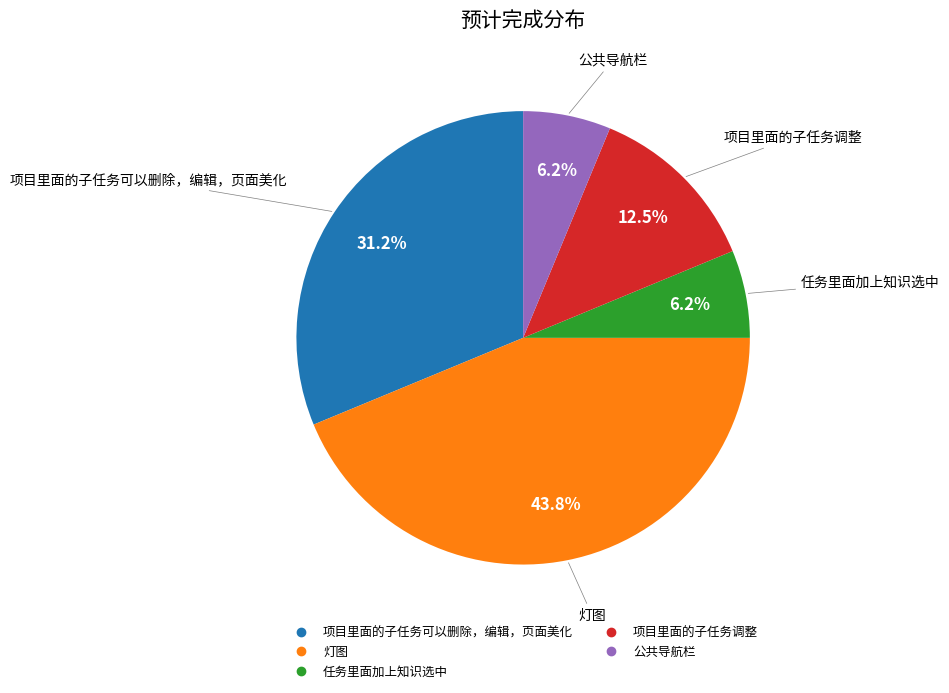

Which category has the biggest portion of the pie?

灯图